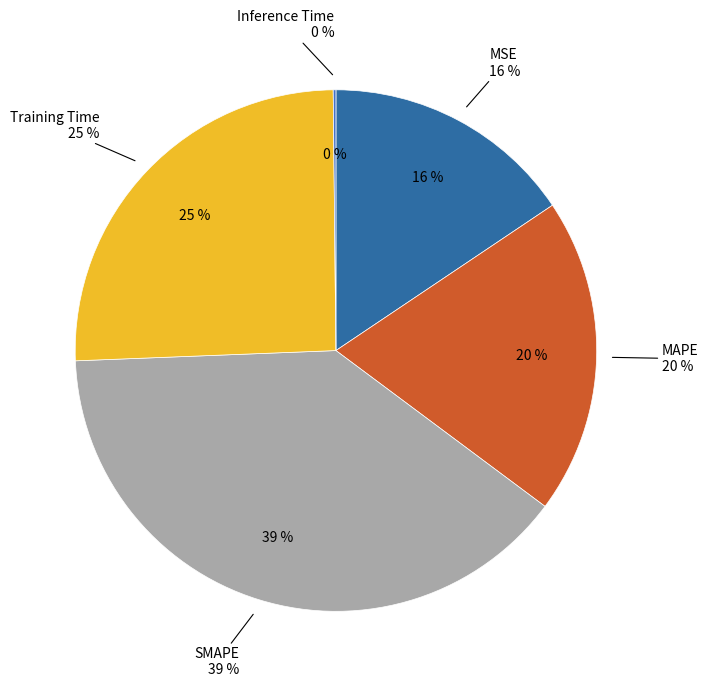

The Training Time slice represents 11% of the pie. True or false?

False